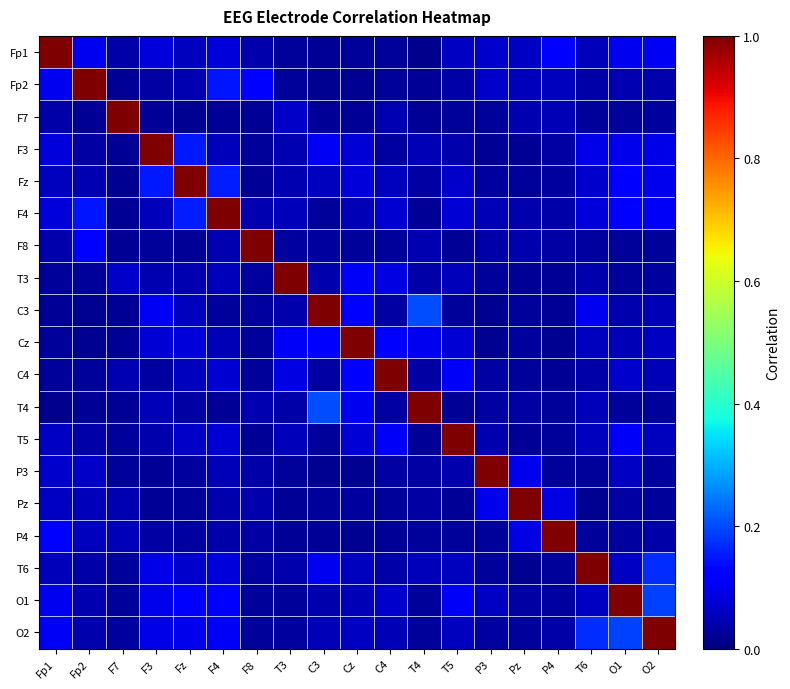

Rank the series by their maximum value, from lowest to highest.

Fp1, Fp2, F7, F3, Fz, F4, F8, T3, C3, Cz, C4, T4, T5, P3, Pz, P4, T6, O1, O2